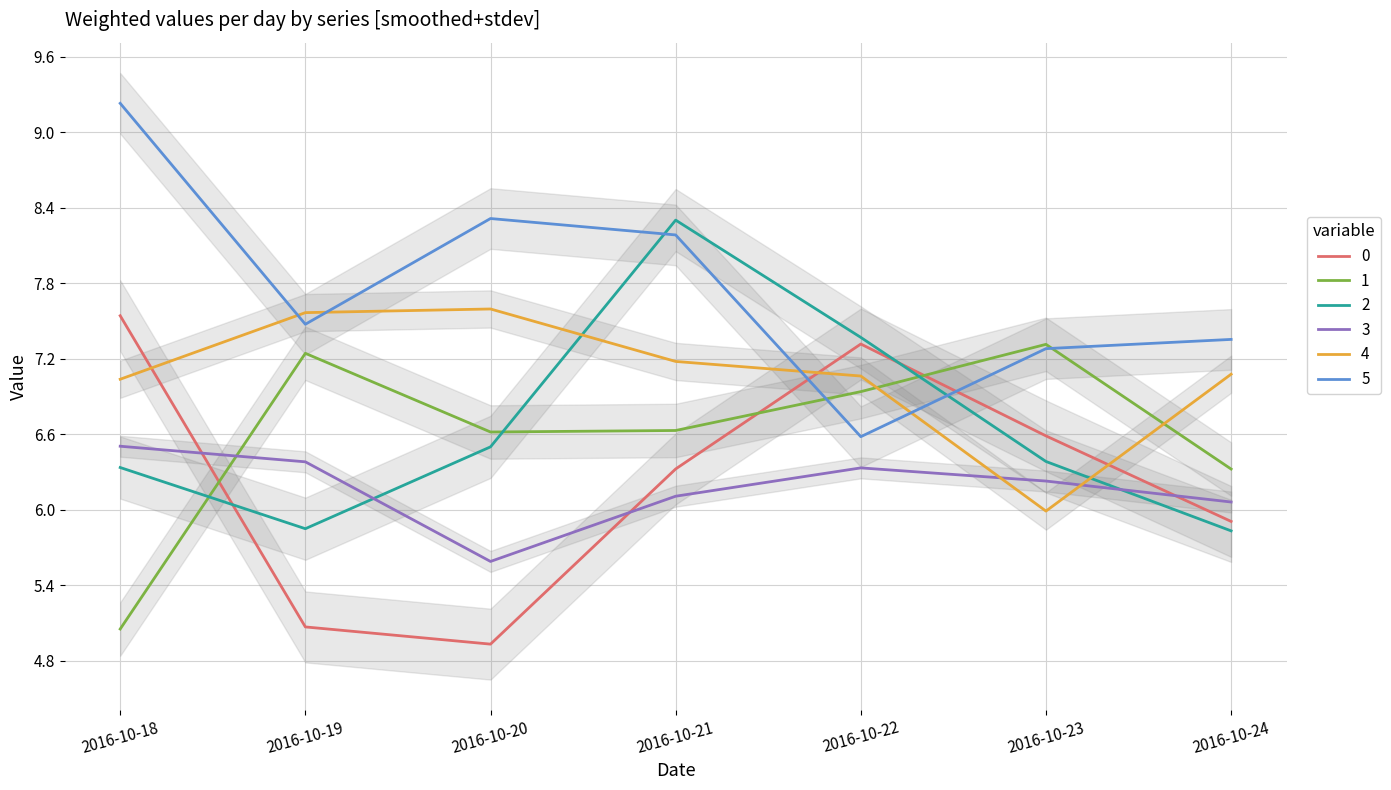

Which category has the highest value in the 4 series?

2016-10-20